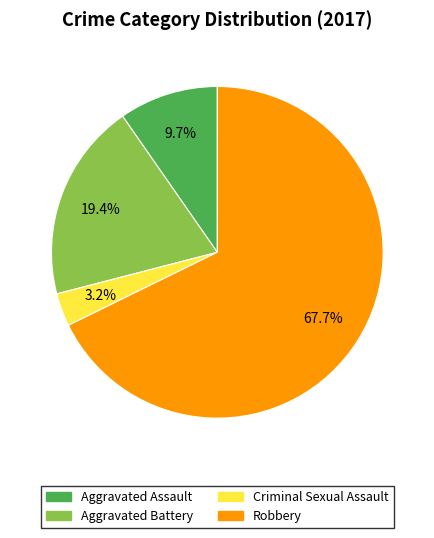

How many slices are in this pie chart?

4